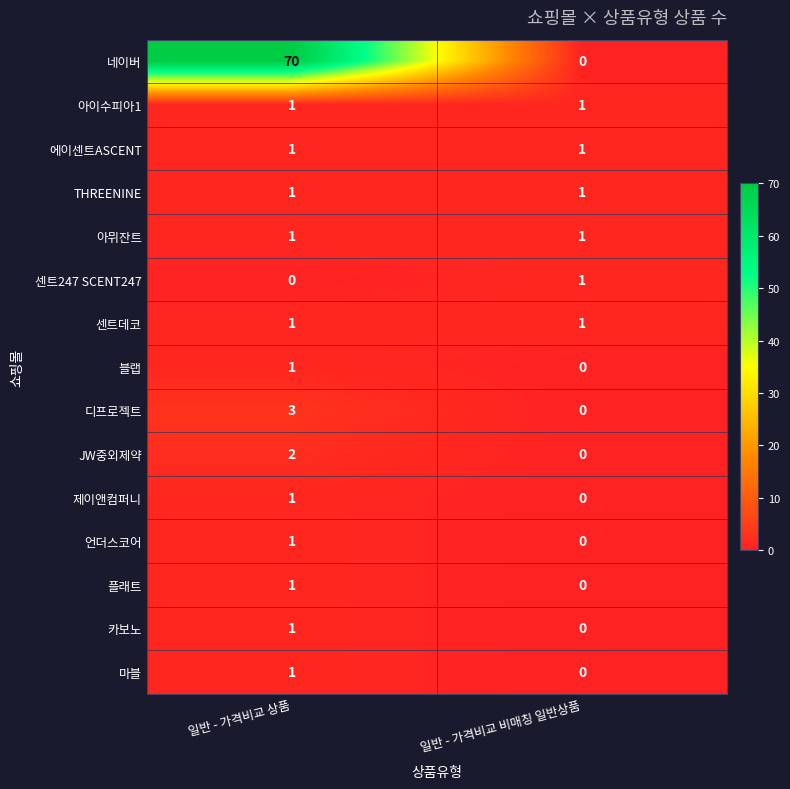

Reading right to left, extract all data points from this chart.

네이버: 0	70
아이수피아1: 1	1
에이센트ASCENT: 1	1
THREENINE: 1	1
아뮈잔트: 1	1
센트247 SCENT247: 1	0
센트데코: 1	1
블랩: 0	1
디프로젝트: 0	3
JW중외제약: 0	2
제이앤컴퍼니: 0	1
언더스코어: 0	1
플래트: 0	1
카보노: 0	1
마블: 0	1